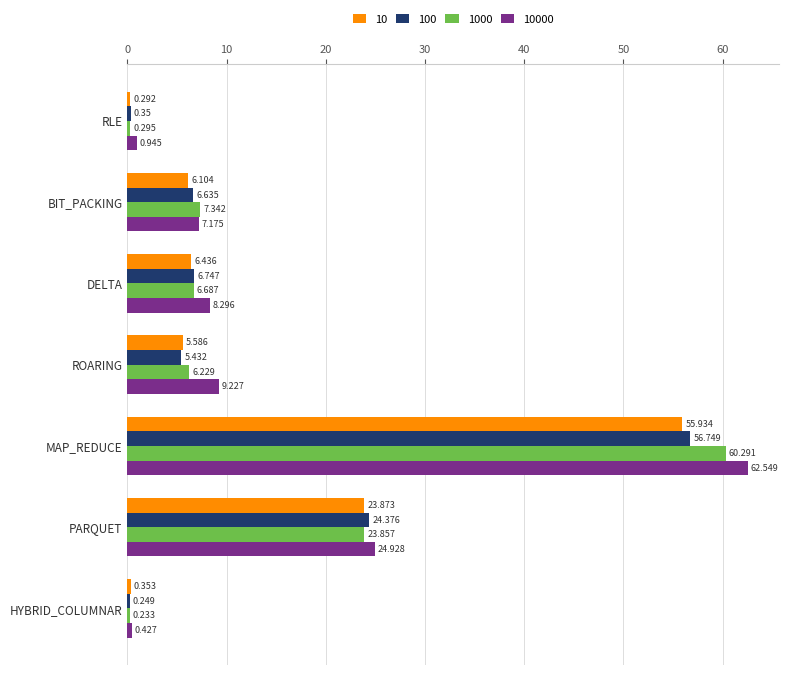

At which category is the sum across all series the highest?

MAP_REDUCE